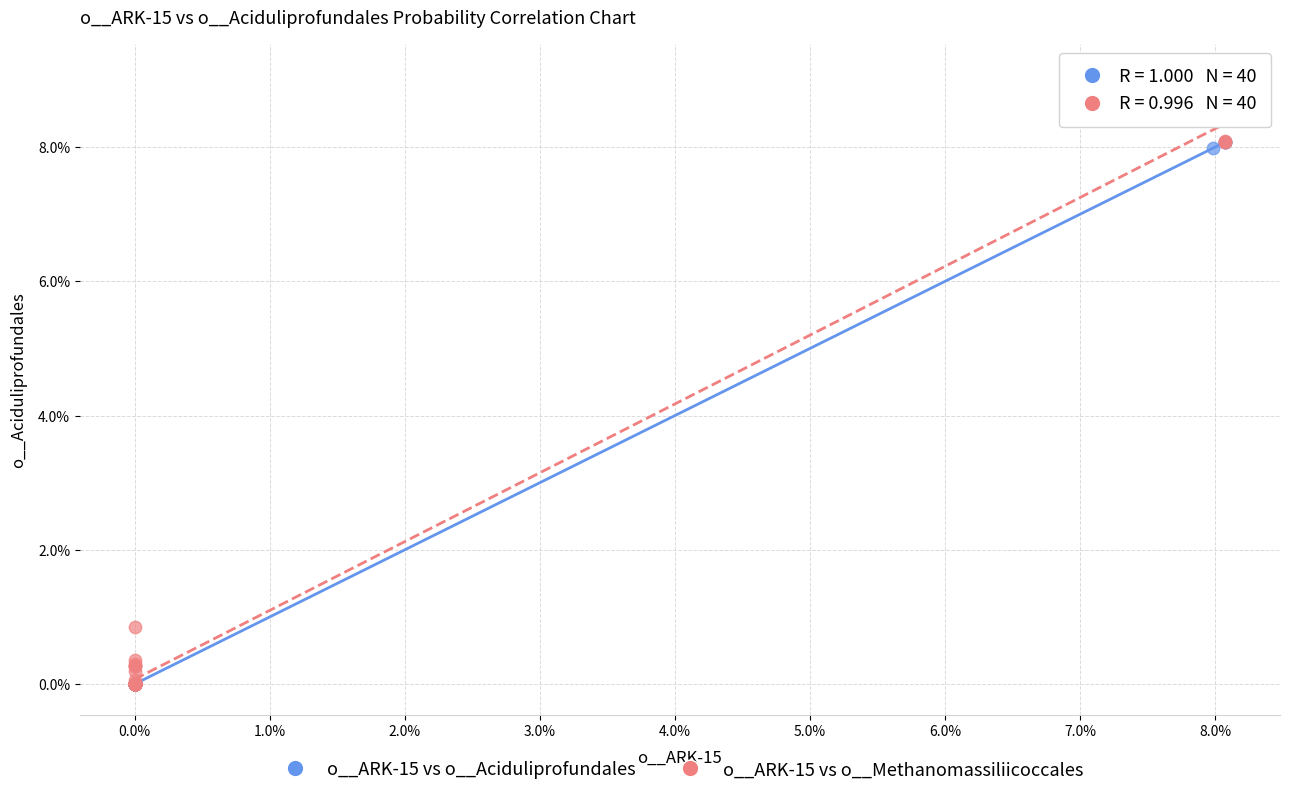

Which series reaches the maximum Y coordinate?

o__ARK-15 vs o__Methanomassiliicoccales